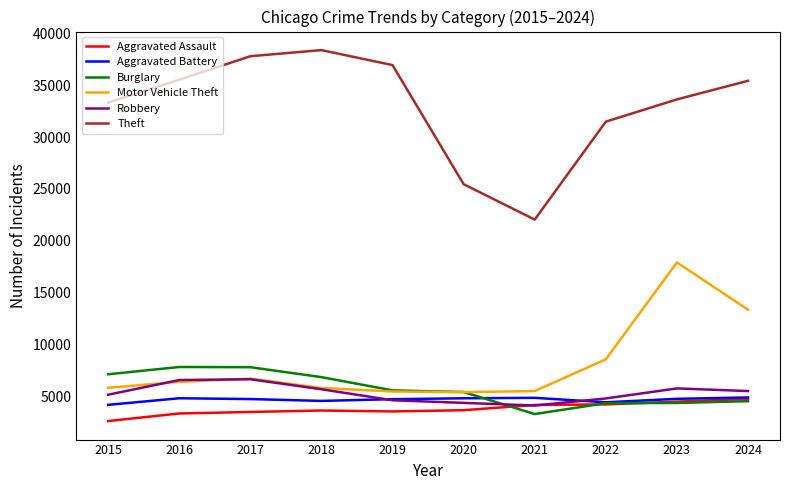

What is the highest value of the Motor Vehicle Theft series?

17932